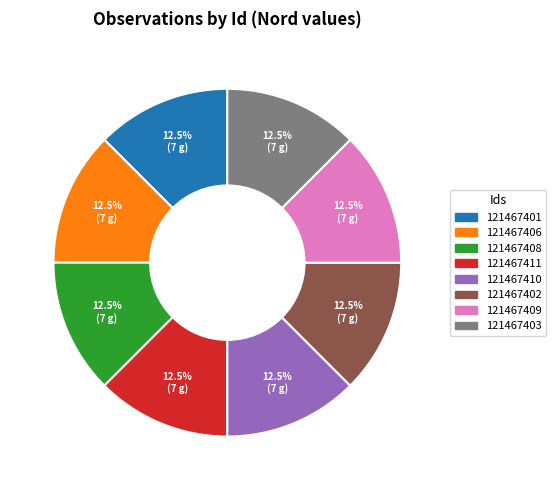

Is there any slice that represents more than half of the pie?

No